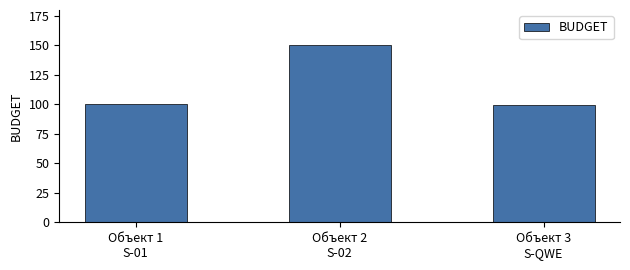

Read the value at Объект 2
S-02.

150.0